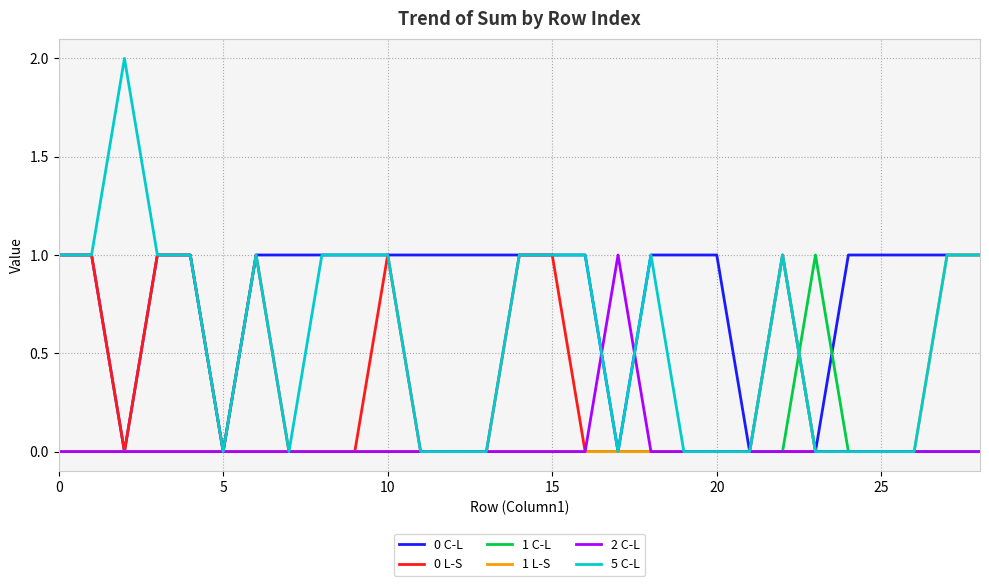

Which series has the largest total across all categories?

0 C-L